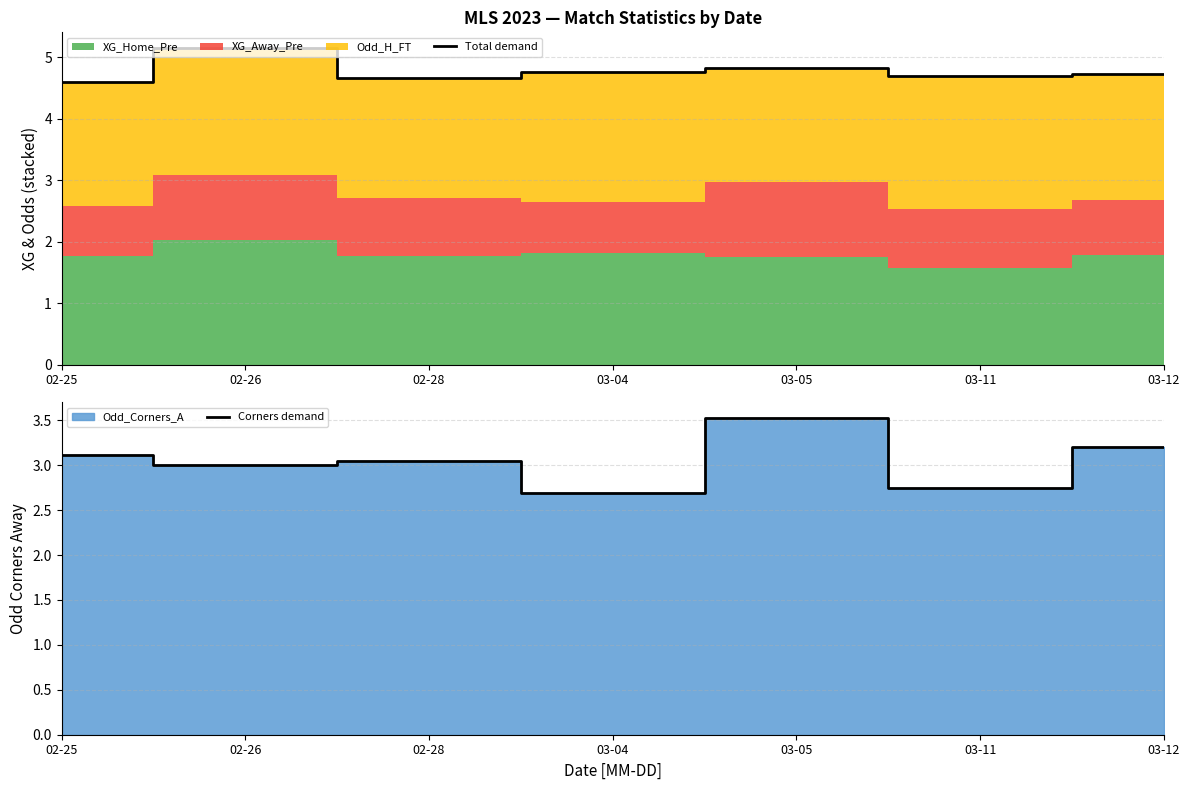

Reading right to left, transcribe all the data shown in this chart.

Total demand: 4.7	4.7	4.8	4.8	4.7	5.1	4.6
Corners demand: 3.2	2.7	3.5	2.7	3.0	3.0	3.1